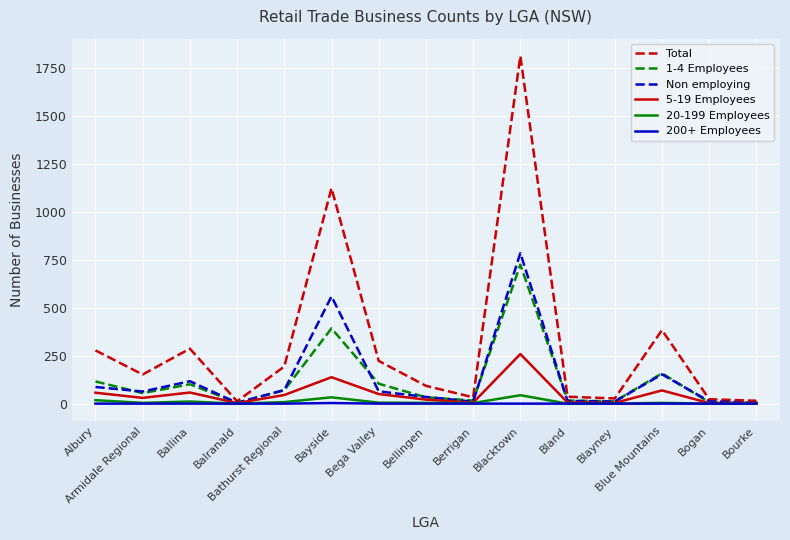

What is the highest value of the Non employing series?

786